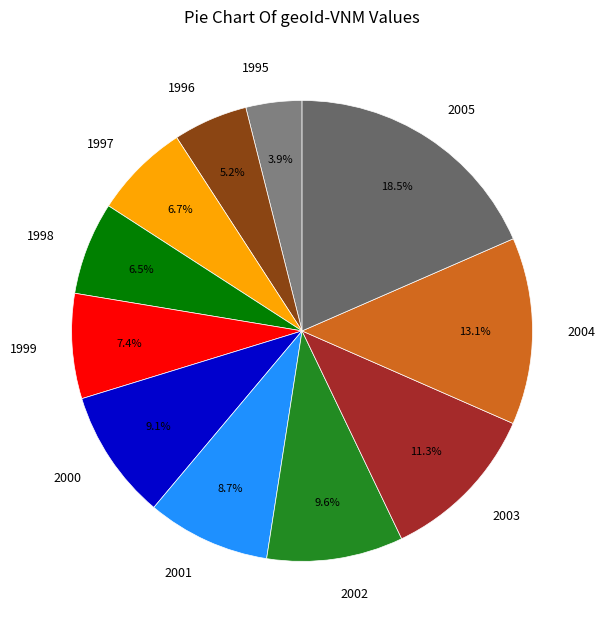

What is the ratio of the value at 1999 to the value at 2001?

0.9